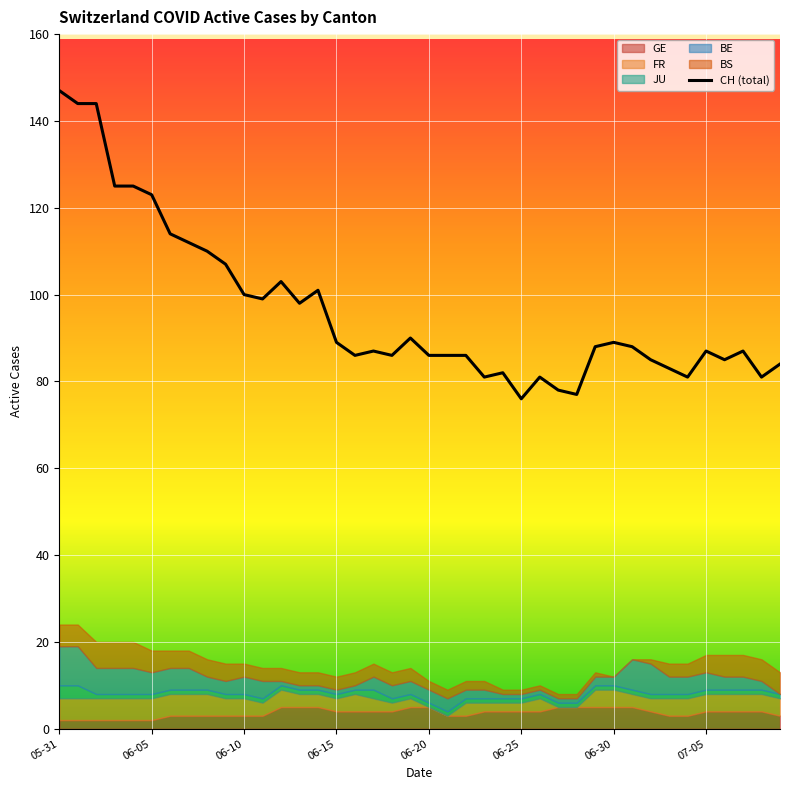

What are all the series names shown in the legend?

CH, GE, FR, JU, BE, BS